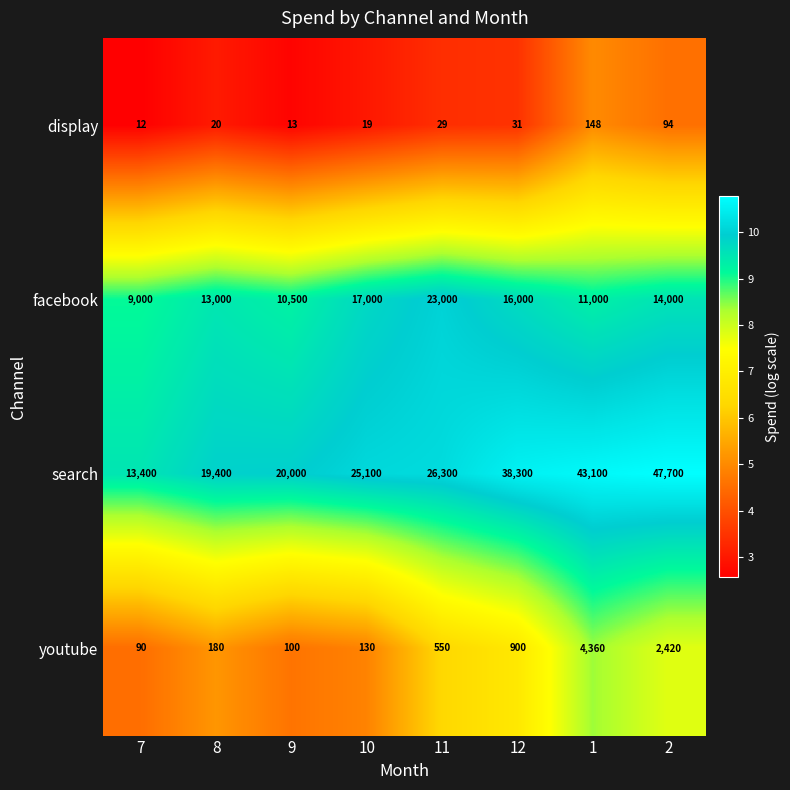

Rank the series at 1 from highest to lowest value.

search, facebook, youtube, display